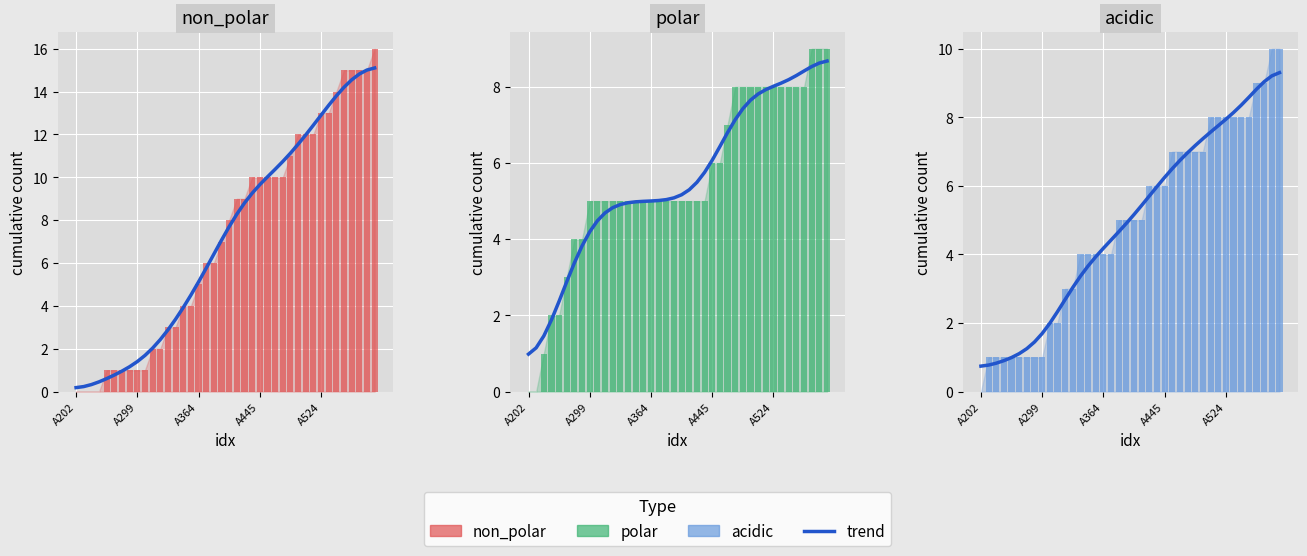

At which label does acidic trend reach its minimum?

A202